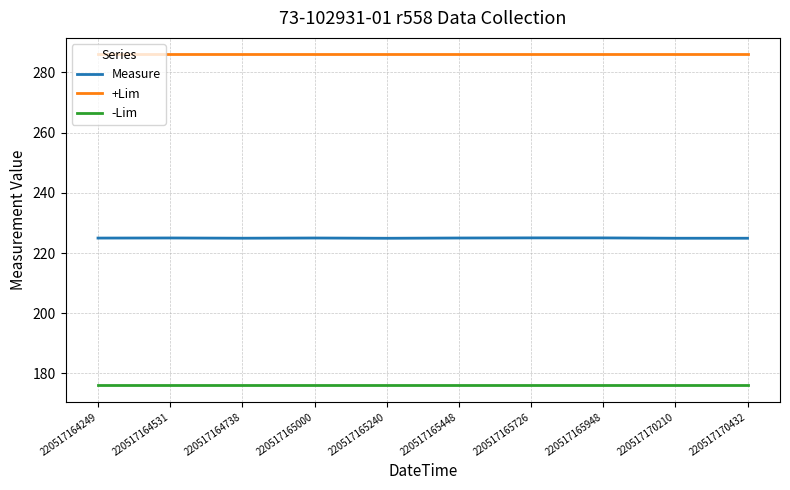

True or false: Measure and +Lim cross at least once.

False